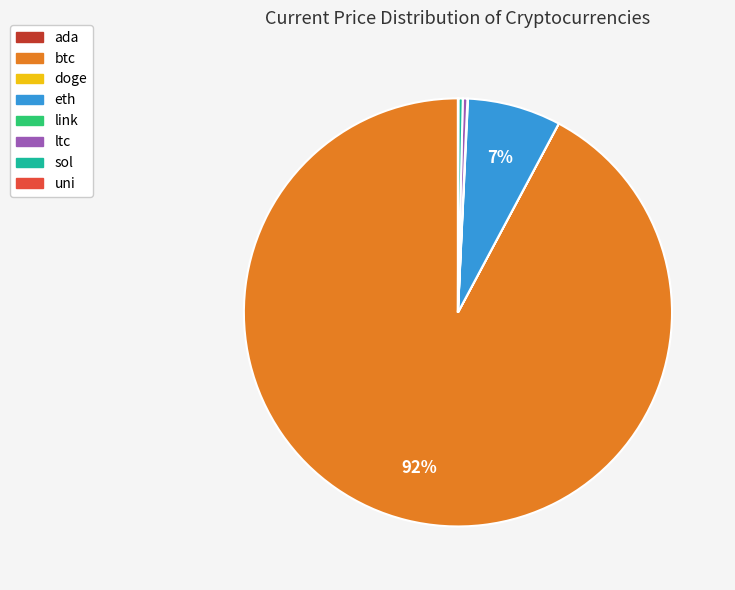

Which has a higher value, eth or btc?

btc